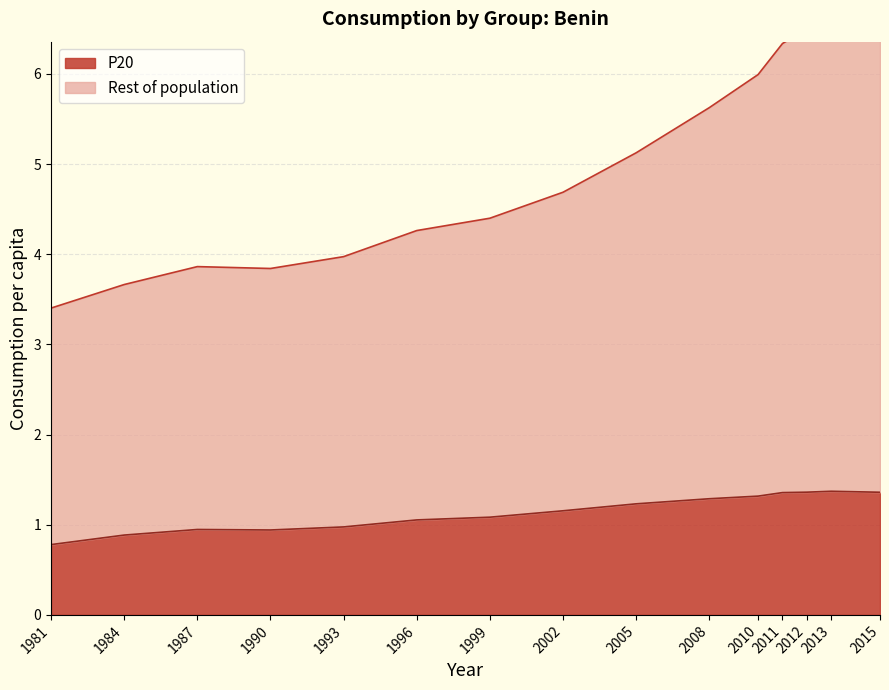

What is the difference between the Rest of population values at 1993 and 2011?

2.4